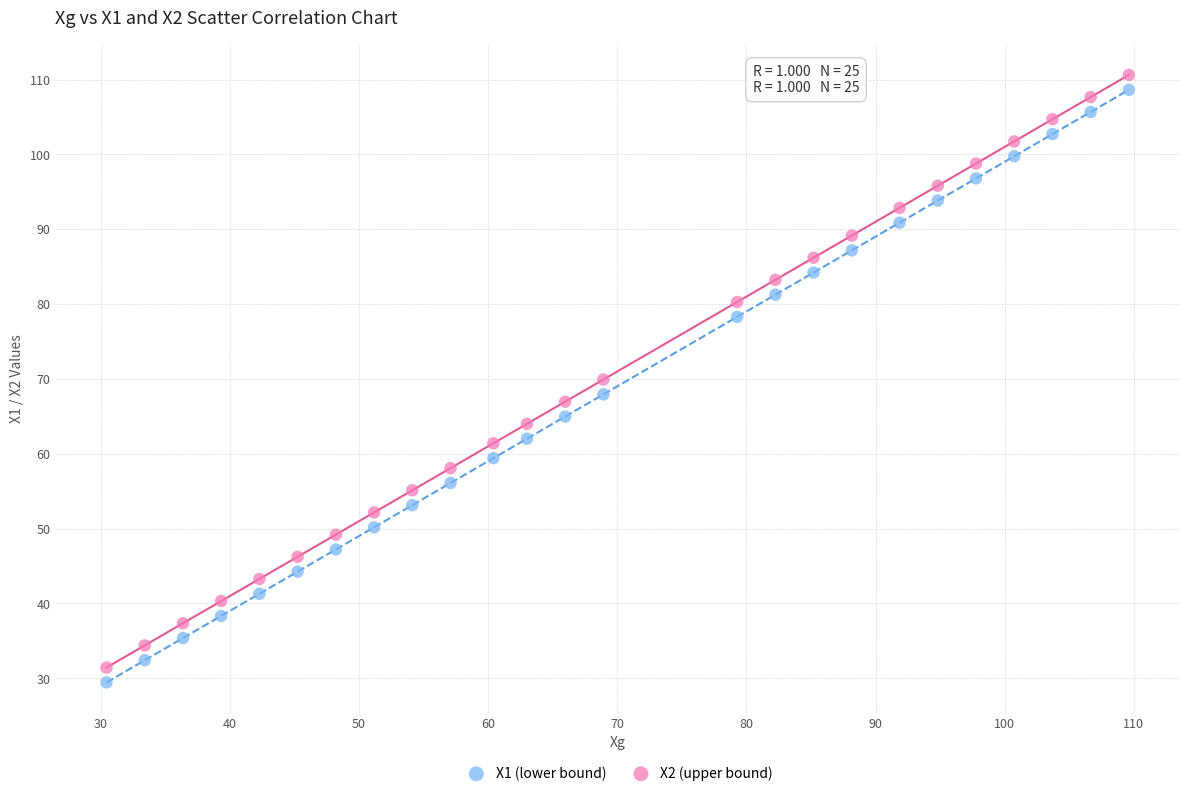

Across all data points, what is the range of X values (max minus min)?

79.2